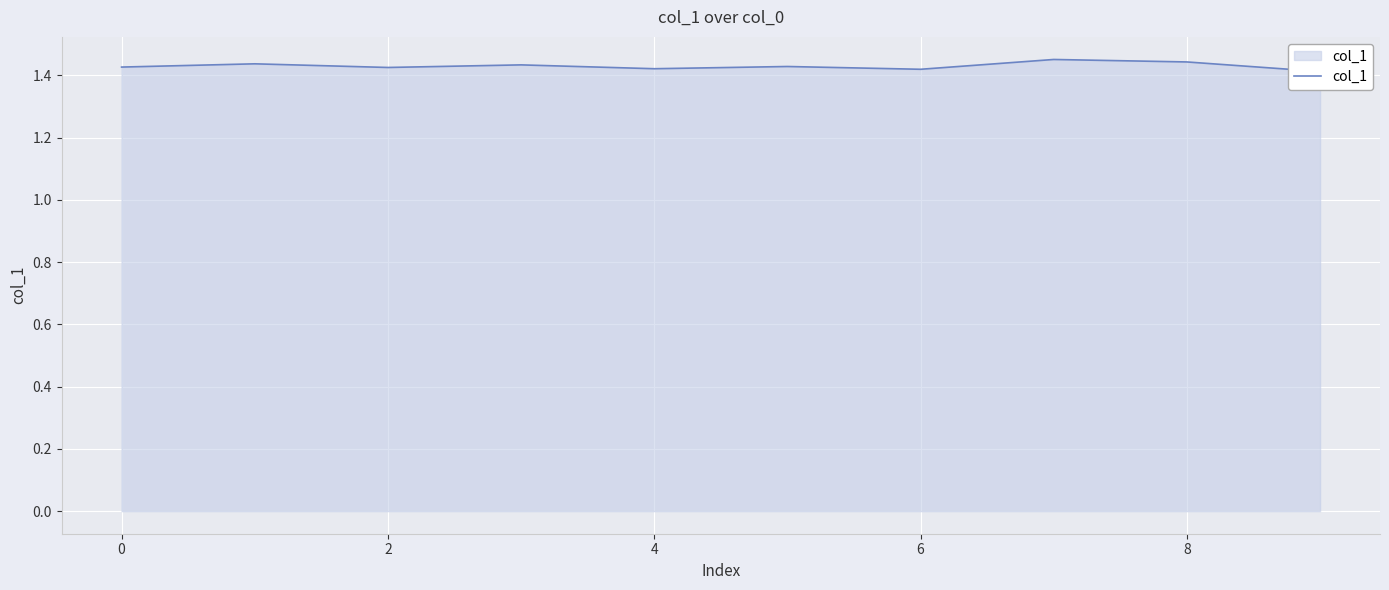

Which has a higher value, 6 or 8?

8